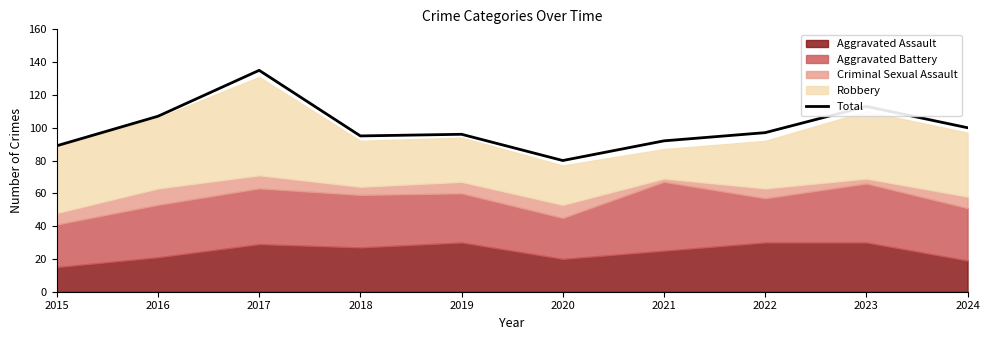

How many interior local peaks (higher than both neighbors) does the data have?

3